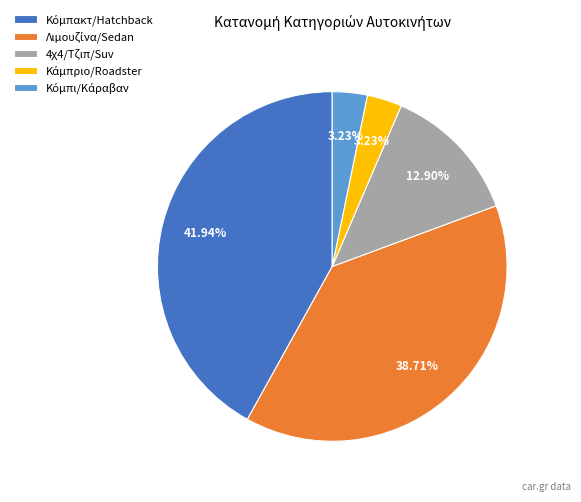

Count the number of slices in the pie.

5